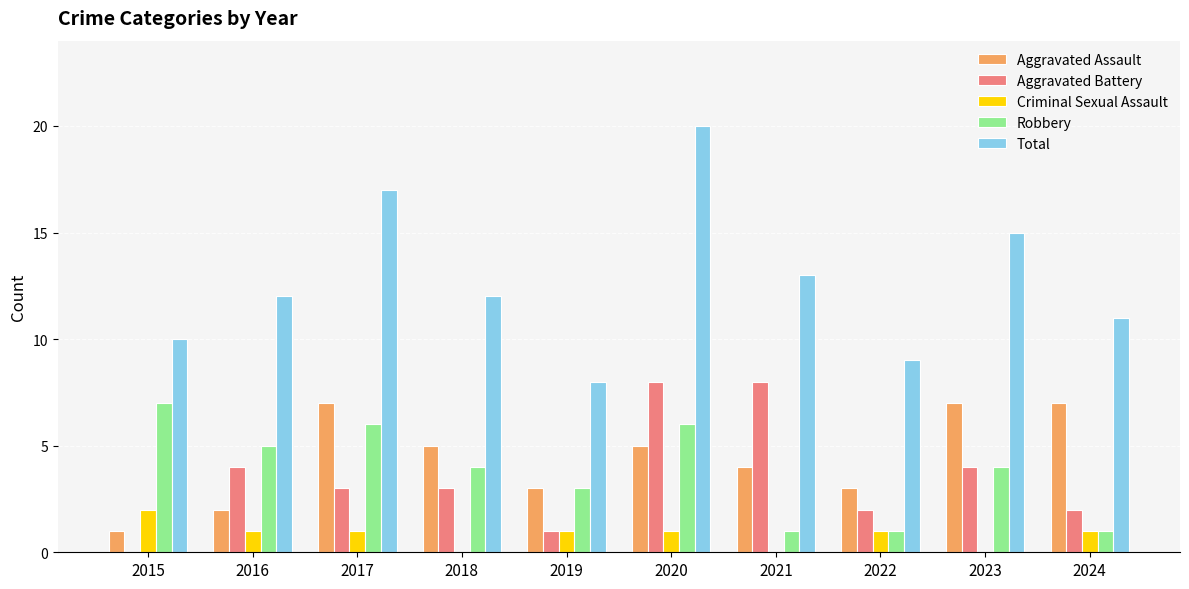

How many series are shown in this chart?

5